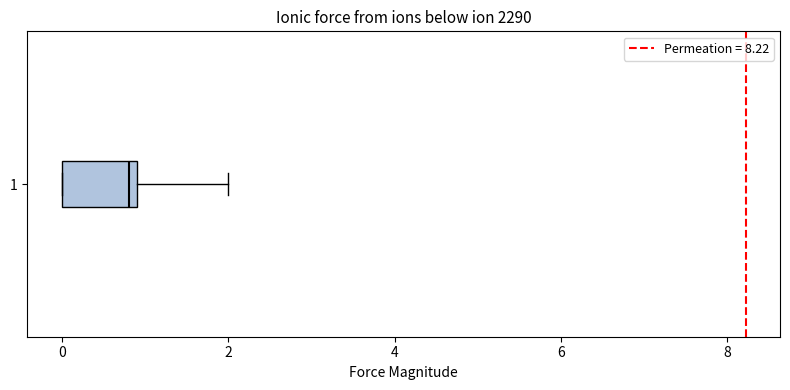

Where does the median line of the box at y = 1 sit on the x-axis? The values are not printed on the chart, so give them approximately, as read against the axis.

0.8